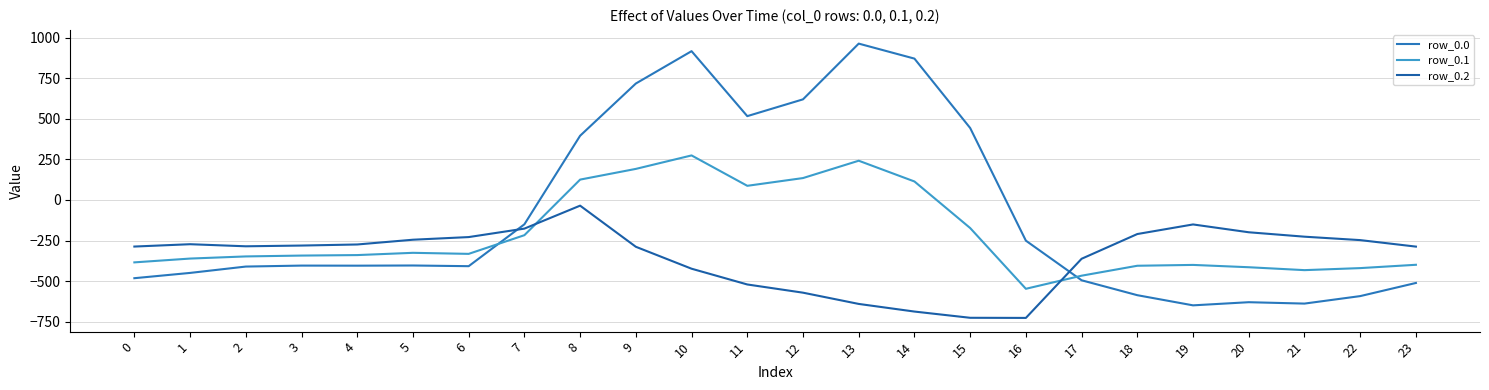

Is the value of row_0.2 at 8 greater than the value of row_0.0 at 14?

No